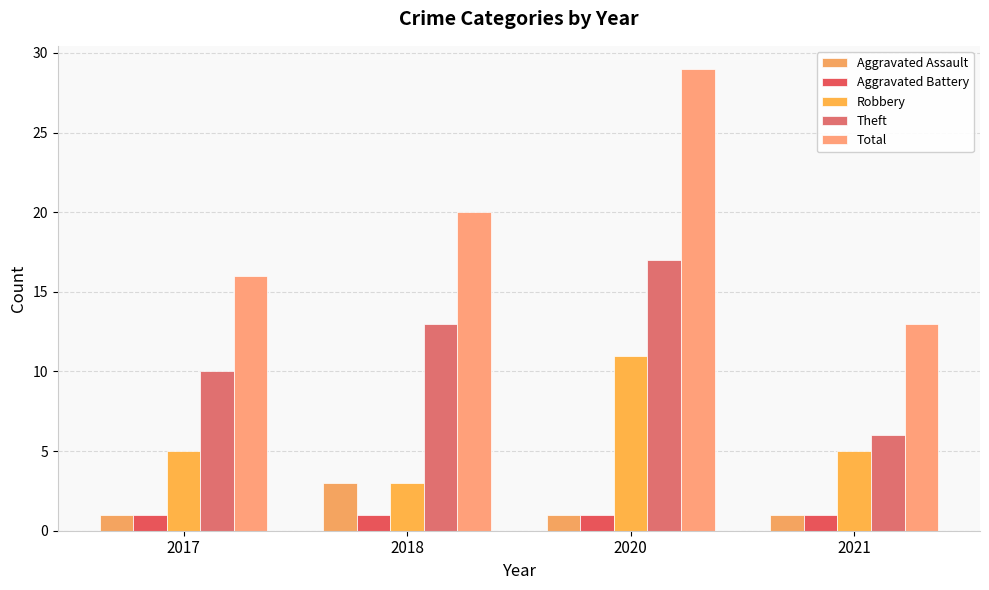

True or false: Robbery has a value of 1 at 2017.

False